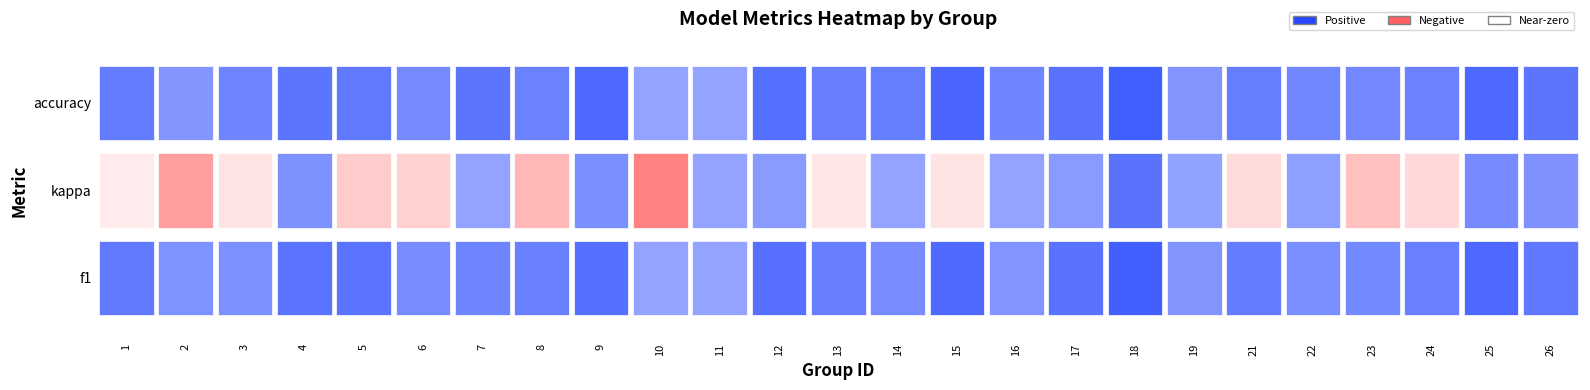

What is the maximum value shown in the chart?

0.8